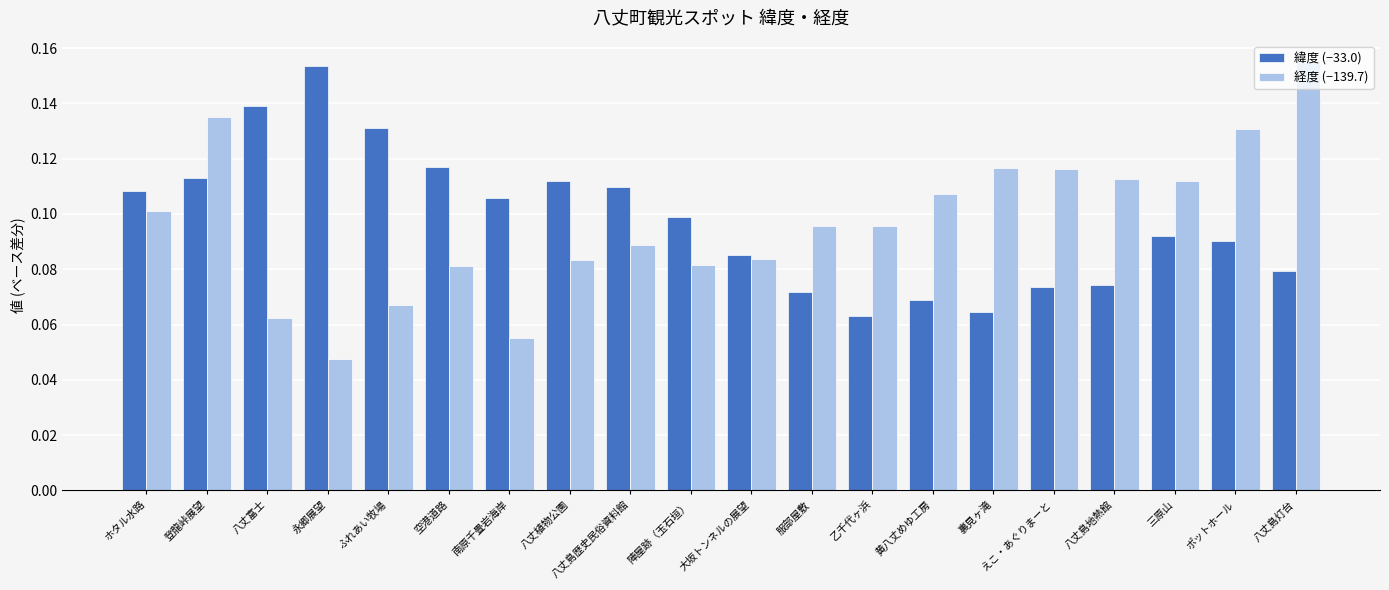

How many bars are there in each group?

2